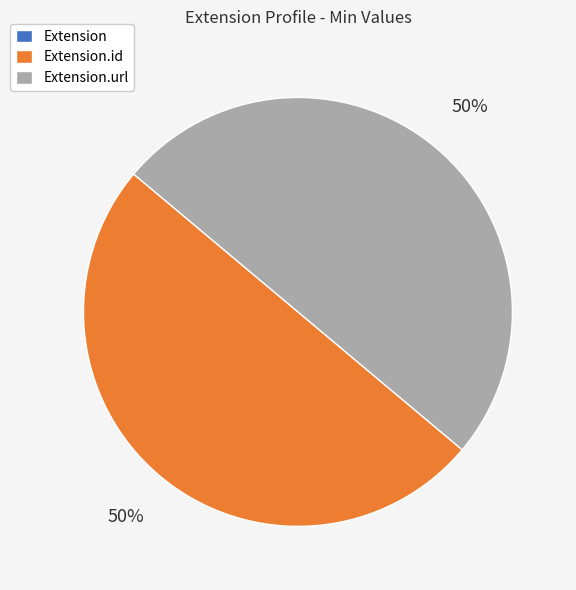

To the nearest percent, what is the difference between the largest and smallest slice percentages?

50%